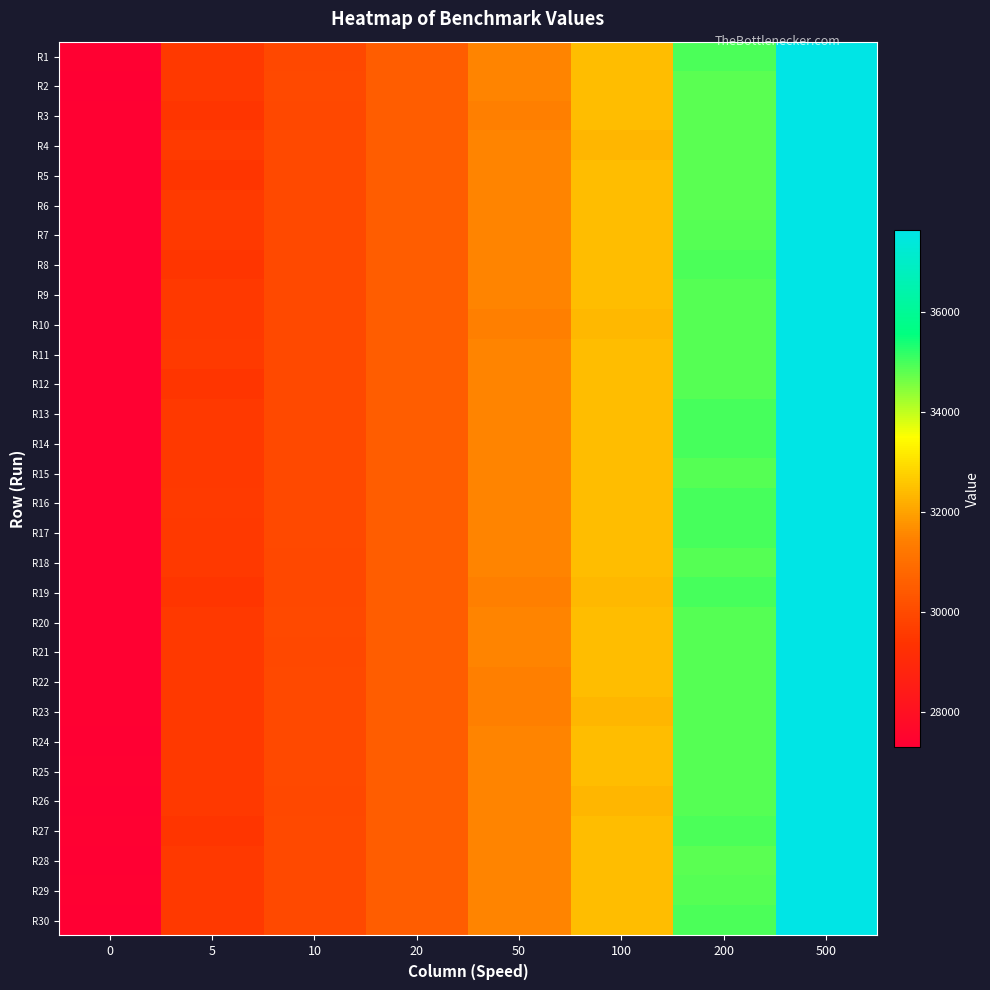

Reading right to left, transcribe all the data shown in this chart.

R1: 500=37619	200=34964	100=32446	50=31533	20=30516	10=29964	5=29562	0=27354
R2: 500=37620	200=34842	100=32436	50=31519	20=30516	10=29997	5=29564	0=27328
R3: 500=37628	200=34846	100=32436	50=31431	20=30515	10=29962	5=29479	0=27350
R4: 500=37622	200=34851	100=32341	50=31525	20=30520	10=30002	5=29568	0=27349
R5: 500=37613	200=34852	100=32439	50=31518	20=30519	10=30001	5=29484	0=27350
R6: 500=37625	200=34856	100=32438	50=31530	20=30513	10=30006	5=29569	0=27357
R7: 500=37625	200=34862	100=32436	50=31531	20=30527	10=29995	5=29566	0=27354
R8: 500=37619	200=34970	100=32436	50=31533	20=30524	10=29998	5=29471	0=27352
R9: 500=37624	200=34868	100=32445	50=31537	20=30517	10=29997	5=29565	0=27353
R10: 500=37626	200=34867	100=32360	50=31428	20=30523	10=29995	5=29567	0=27356
R11: 500=37627	200=34866	100=32444	50=31539	20=30529	10=29973	5=29568	0=27352
R12: 500=37631	200=34877	100=32450	50=31530	20=30519	10=29977	5=29479	0=27352
R13: 500=37636	200=34985	100=32451	50=31531	20=30519	10=29996	5=29567	0=27358
R14: 500=37633	200=34989	100=32459	50=31517	20=30514	10=29996	5=29562	0=27352
R15: 500=37640	200=34887	100=32458	50=31532	20=30517	10=30001	5=29562	0=27350
R16: 500=37634	200=34988	100=32453	50=31517	20=30534	10=30005	5=29568	0=27357
R17: 500=37645	200=34987	100=32457	50=31523	20=30517	10=30002	5=29565	0=27354
R18: 500=37641	200=34875	100=32455	50=31531	20=30516	10=29958	5=29558	0=27347
R19: 500=37633	200=34988	100=32365	50=31429	20=30521	10=29953	5=29481	0=27353
R20: 500=37632	200=34873	100=32443	50=31535	20=30523	10=29996	5=29555	0=27351
R21: 500=37644	200=34872	100=32447	50=31524	20=30523	10=29958	5=29560	0=27351
R22: 500=37628	200=34861	100=32447	50=31427	20=30529	10=30001	5=29564	0=27354
R23: 500=37628	200=34861	100=32349	50=31427	20=30527	10=30001	5=29562	0=27353
R24: 500=37619	200=34866	100=32442	50=31534	20=30529	10=30001	5=29562	0=27306
R25: 500=37626	200=34866	100=32439	50=31523	20=30516	10=30001	5=29565	0=27356
R26: 500=37627	200=34861	100=32354	50=31532	20=30528	10=29958	5=29560	0=27320
R27: 500=37630	200=34967	100=32451	50=31518	20=30523	10=30006	5=29474	0=27355
R28: 500=37630	200=34855	100=32457	50=31529	20=30506	10=30004	5=29567	0=27343
R29: 500=37626	200=34859	100=32454	50=31526	20=30515	10=30005	5=29563	0=27350
R30: 500=37630	200=34970	100=32450	50=31522	20=30513	10=30009	5=29560	0=27314